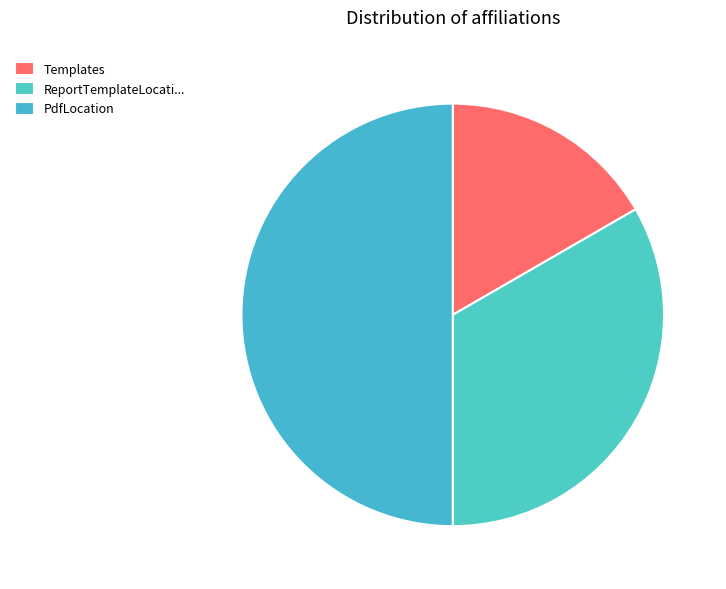

Does Templates account for over 50% of the chart?

No